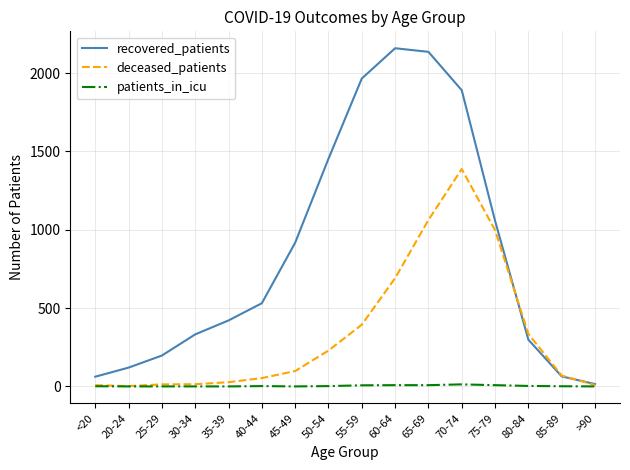

Is the value of deceased_patients at 55-59 greater than the value of recovered_patients at 65-69?

No